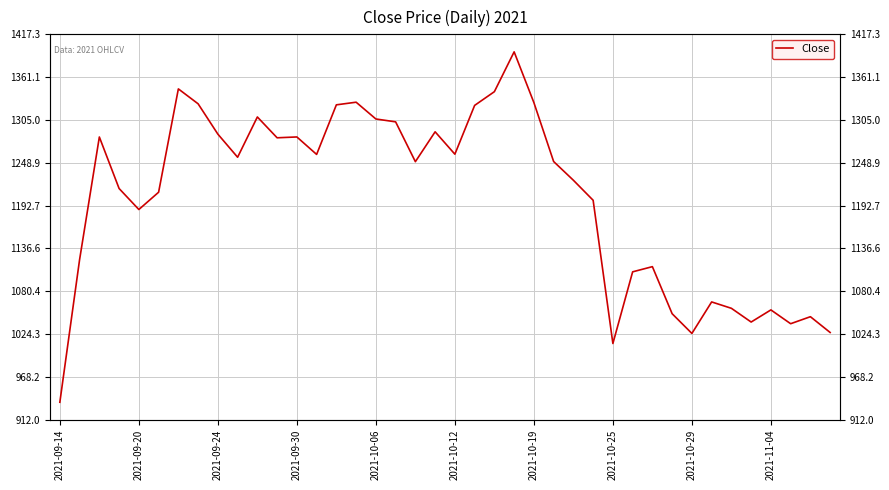

Reading left to right, extract all data points from this chart.

935.0	1122.0	1282.7	1215.2	1187.7	1210.3	1345.8	1326.2	1286.4	1256.2	1308.9	1281.7	1282.8	1259.8	1324.8	1328.3	1306.3	1302.6	1250.3	1289.5	1260.2	1324.1	1342.1	1394.3	1327.8	1250.6	1226.0	1199.8	1012.0	1105.9	1112.8	1051.1	1025.2	1066.5	1058.2	1040.2	1056.1	1037.9	1047.2	1026.4